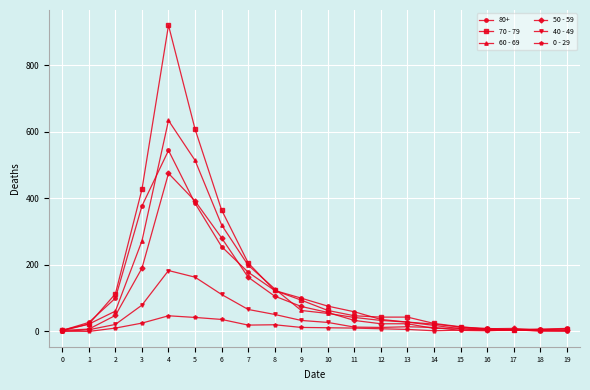

What is the maximum value shown in the chart?

920